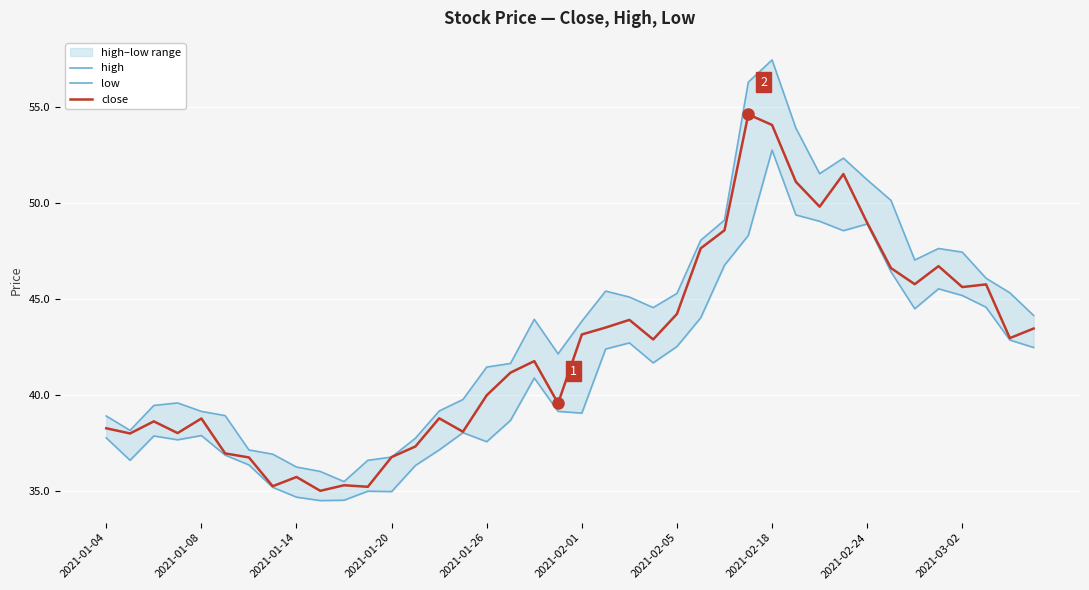

How many lines are shown in the chart?

3